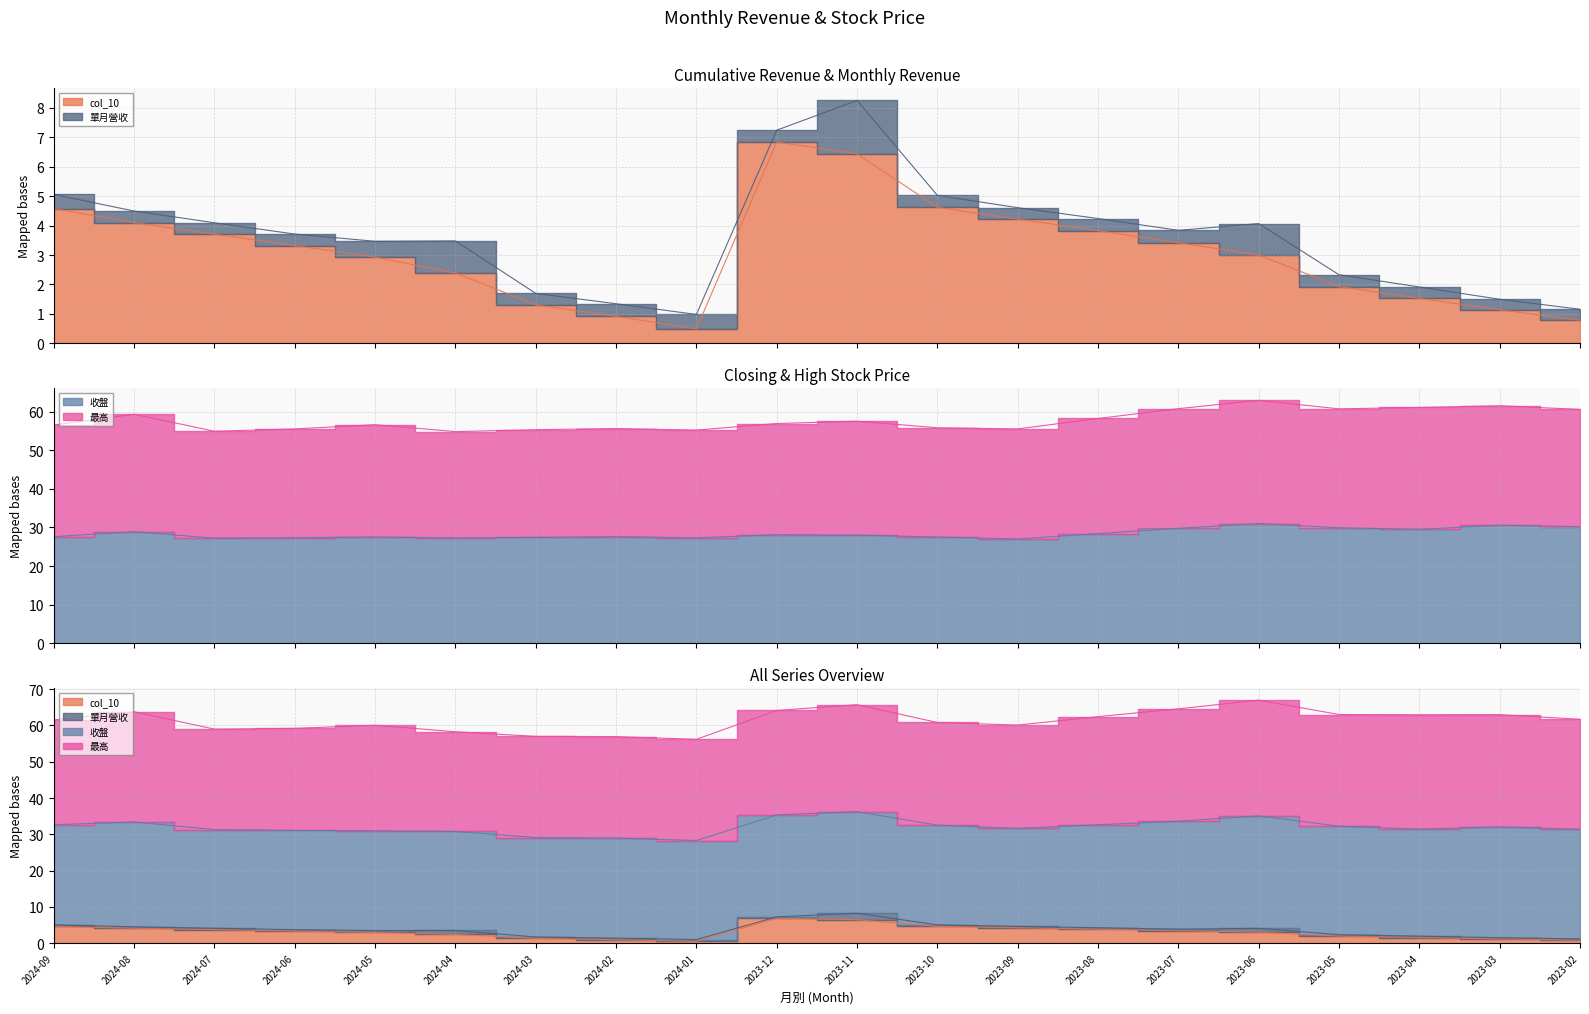

What is the spread (max minus min) of values at 2023-10?

51.2